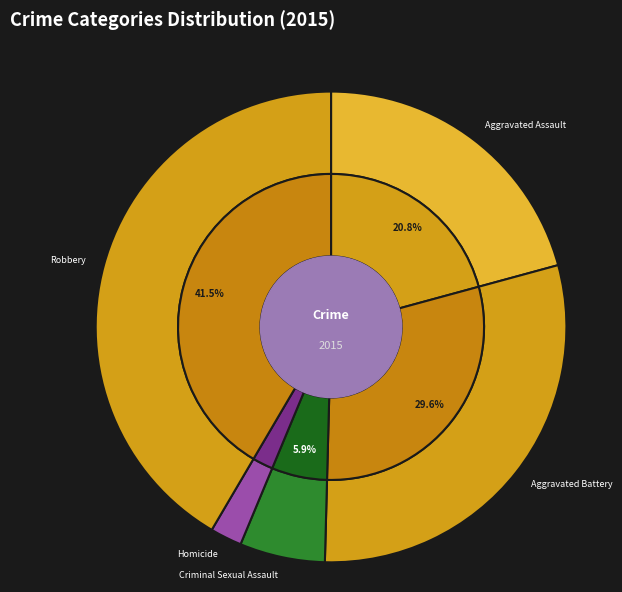

Count the number of slices in the pie.

5